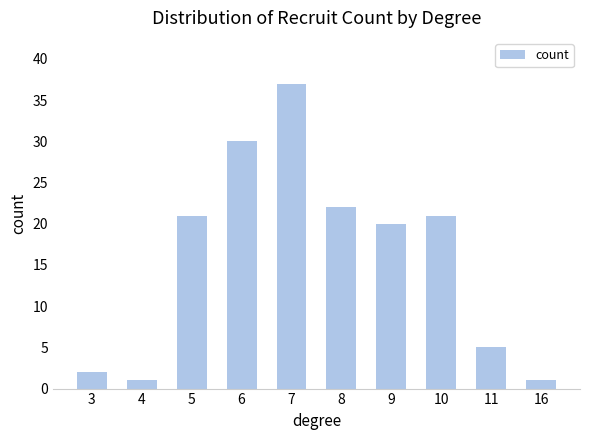

What is the value of the 2nd bar from the left?

1